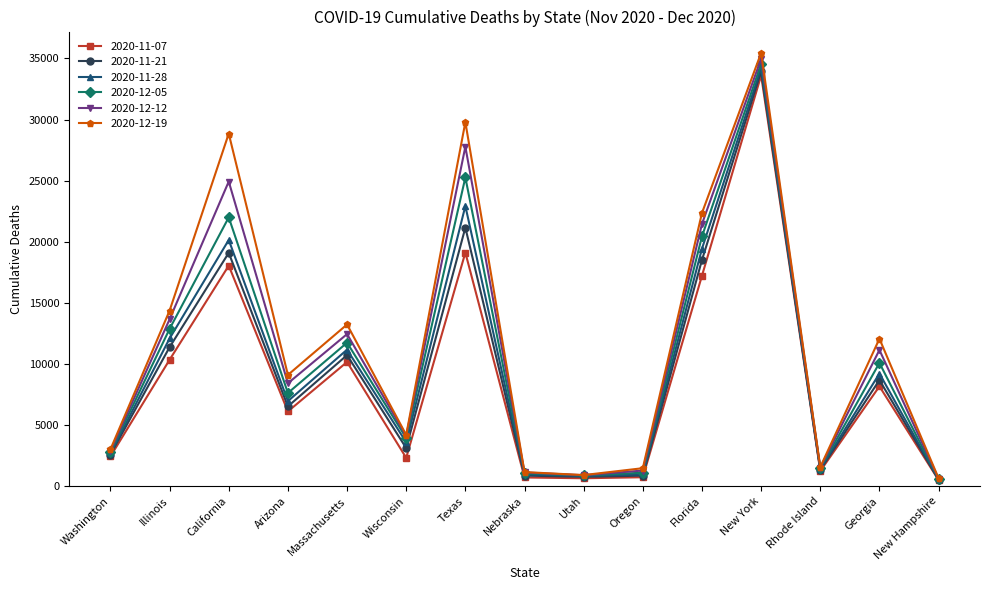

Which category has the highest value across all series?

New York